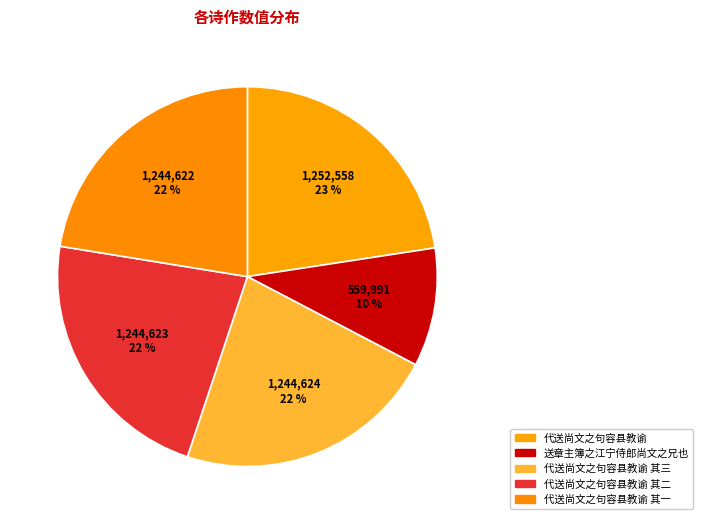

To the nearest percent, what is the combined percentage of 代送尚文之句容县教谕 其二 and 送章主簿之江宁侍郎尚文之兄也?

33%